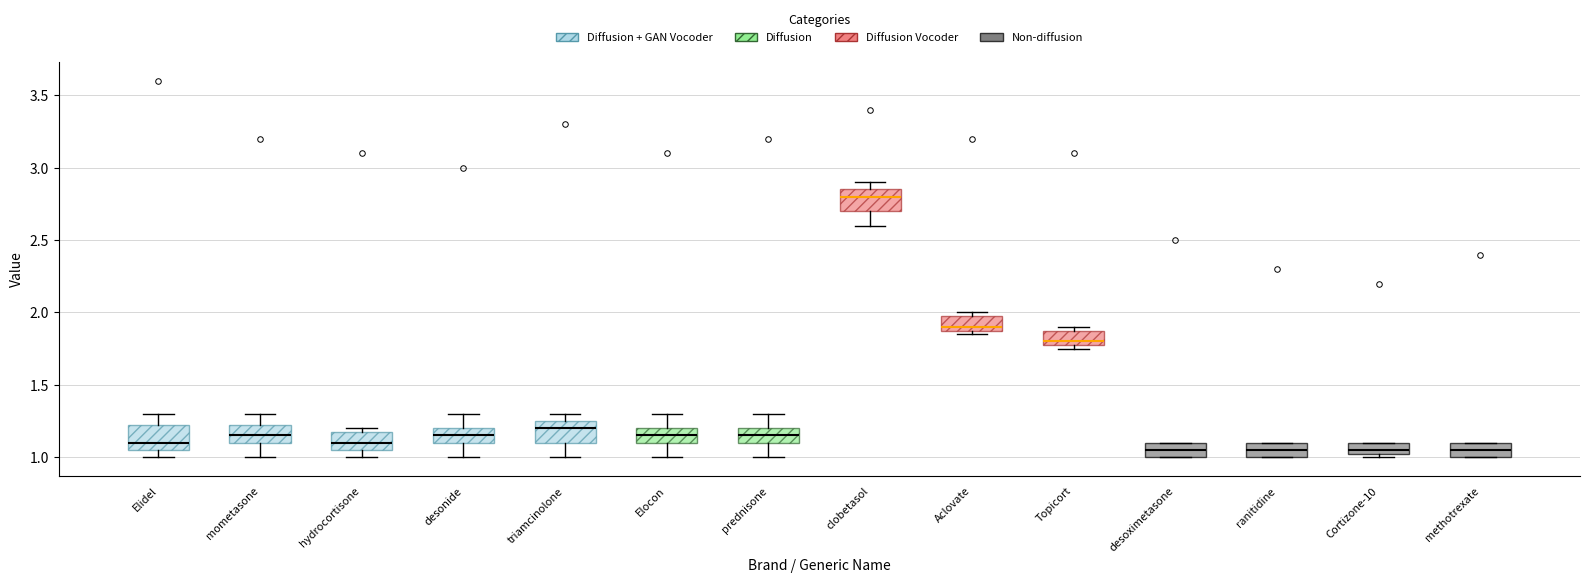

Where is the lower edge of the box for clobetasol on the y-axis? The values are not printed on the chart, so give them approximately, as read against the axis.

2.70